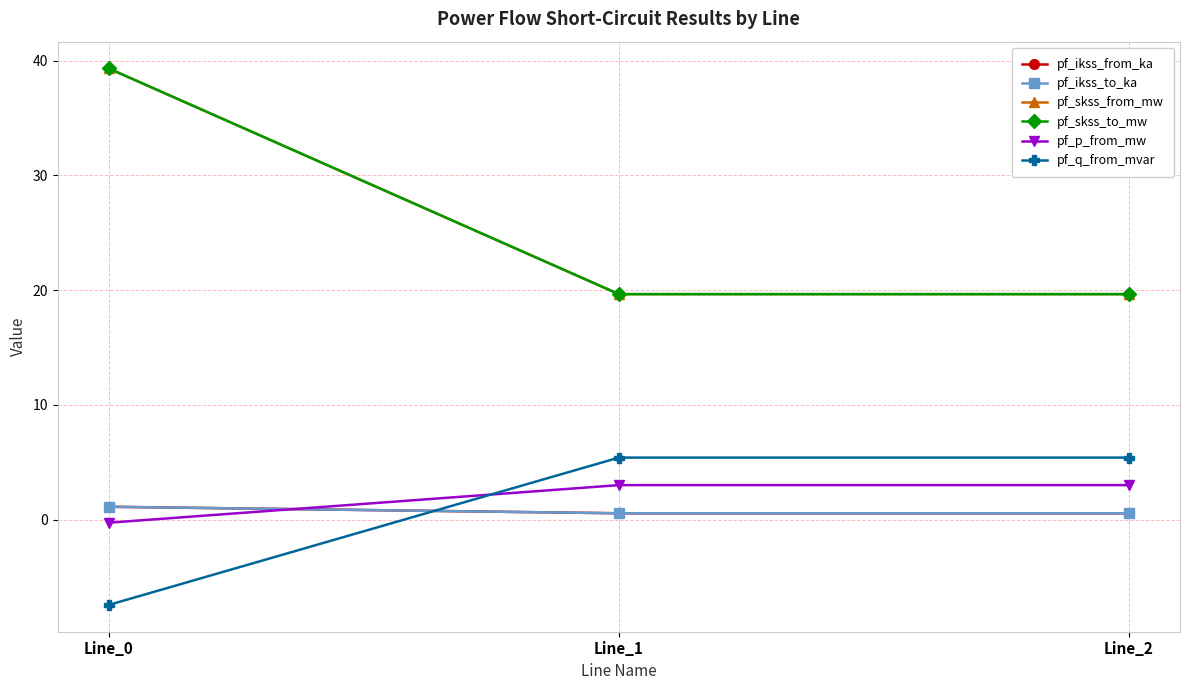

Reading left to right, what are all the values shown in this chart?

pf_ikss_from_ka: 1.1	0.6	0.6
pf_ikss_to_ka: 1.1	0.6	0.6
pf_skss_from_mw: 39.3	19.7	19.7
pf_skss_to_mw: 39.3	19.7	19.7
pf_p_from_mw: -0.3	3.0	3.0
pf_q_from_mvar: -7.4	5.4	5.4